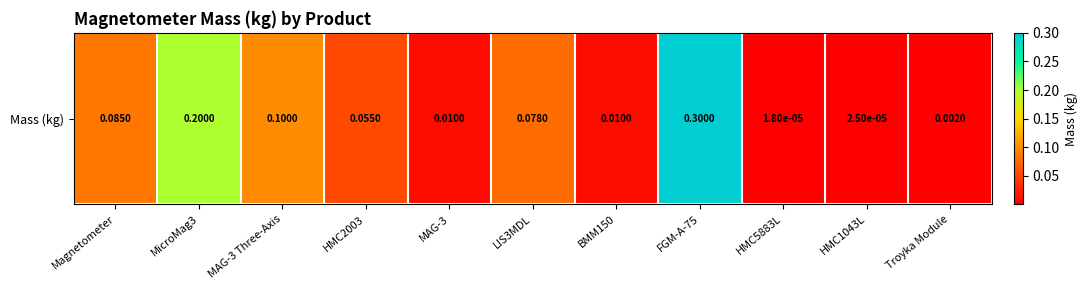

What is the average value?

0.1